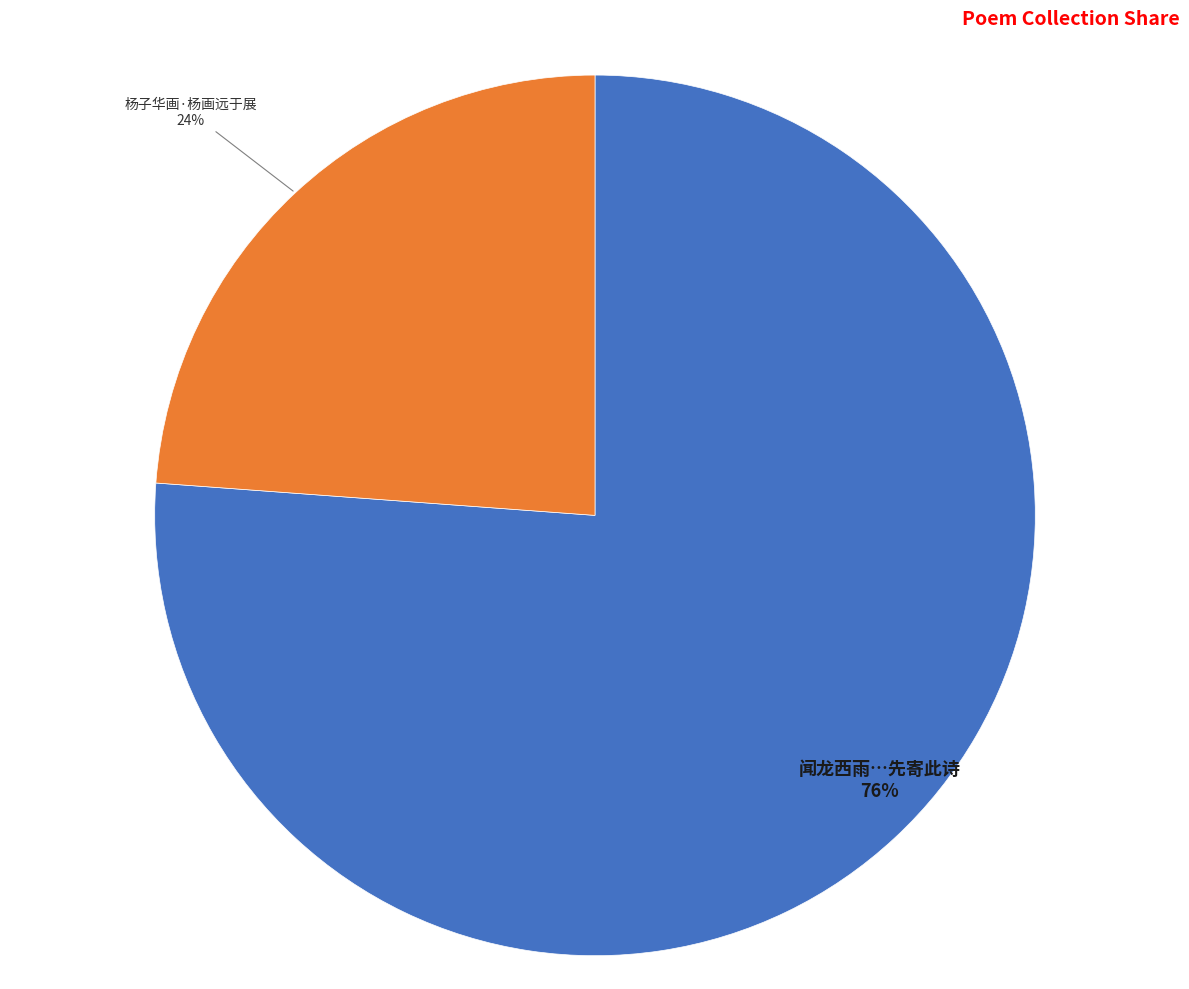

To the nearest percent, what is the difference between the largest and smallest slice percentages?

52%